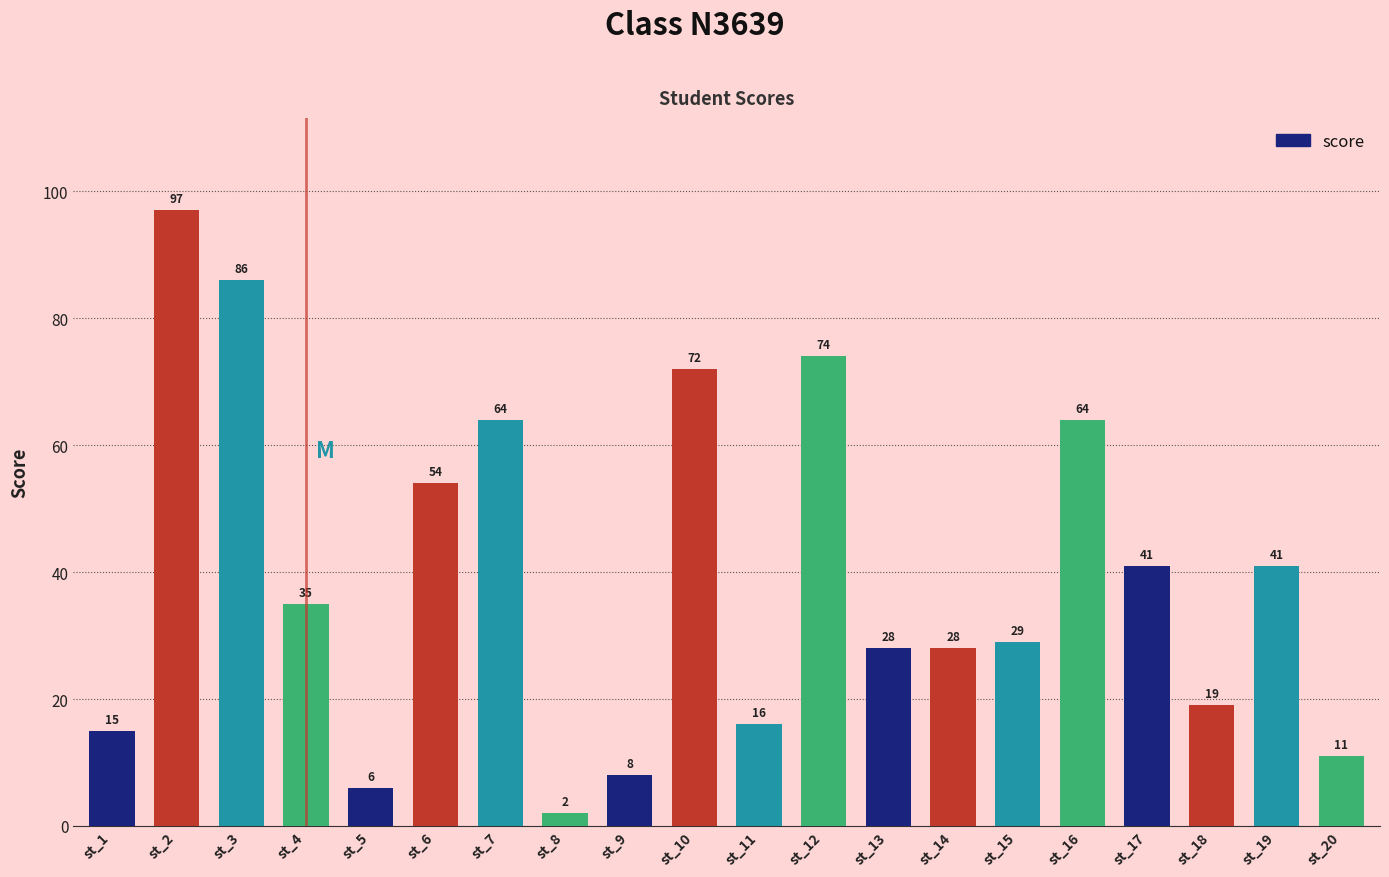

What is the maximum value shown in the chart?

97